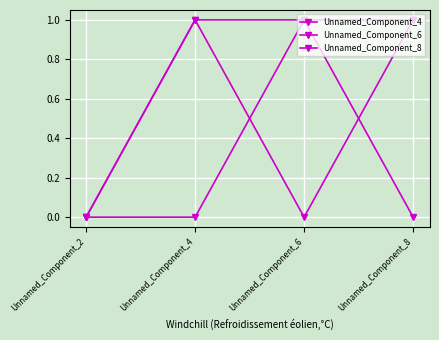

Reading right to left, what are all the values shown in this chart?

Unnamed_Component_4: 1	1	0	0
Unnamed_Component_6: 1	0	1	0
Unnamed_Component_8: 0	1	1	0